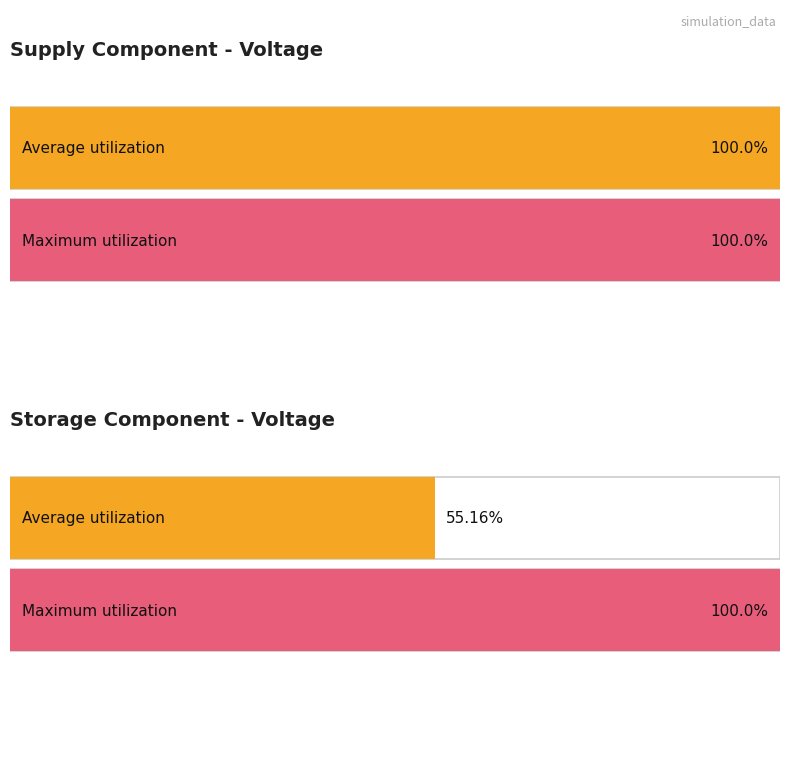

At how many categories does at least one series exceed 3?

1